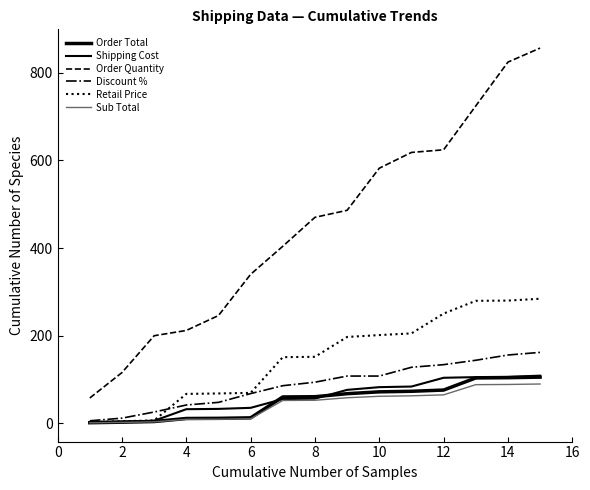

What is the lowest value of the Sub Total series?

1.3